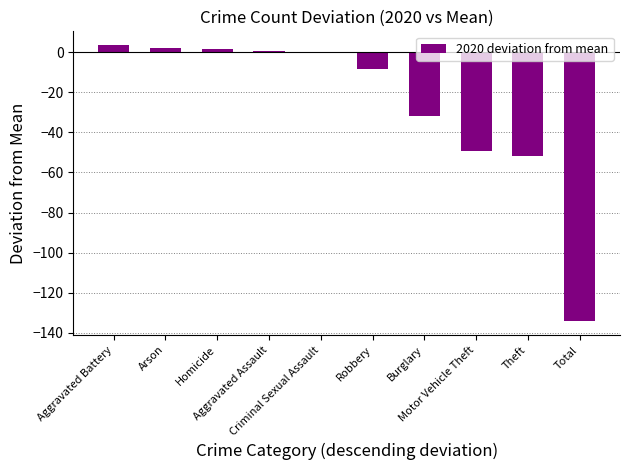

Between Theft and Burglary, which is larger?

Burglary